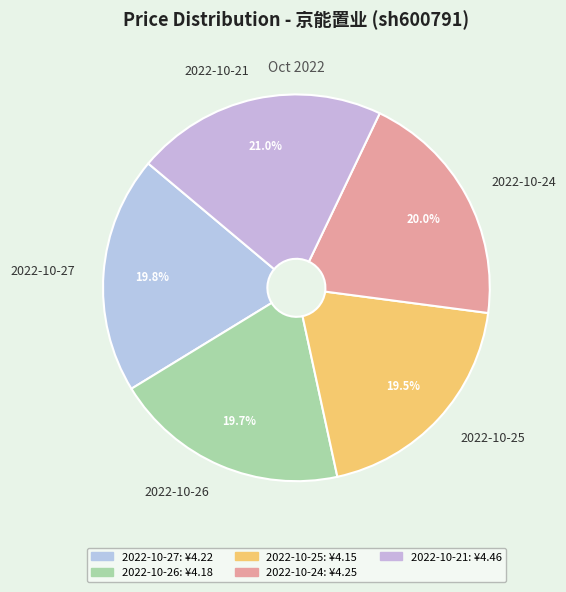

Approximately how many times larger is the value at 2022-10-26 compared to 2022-10-27?

1.0